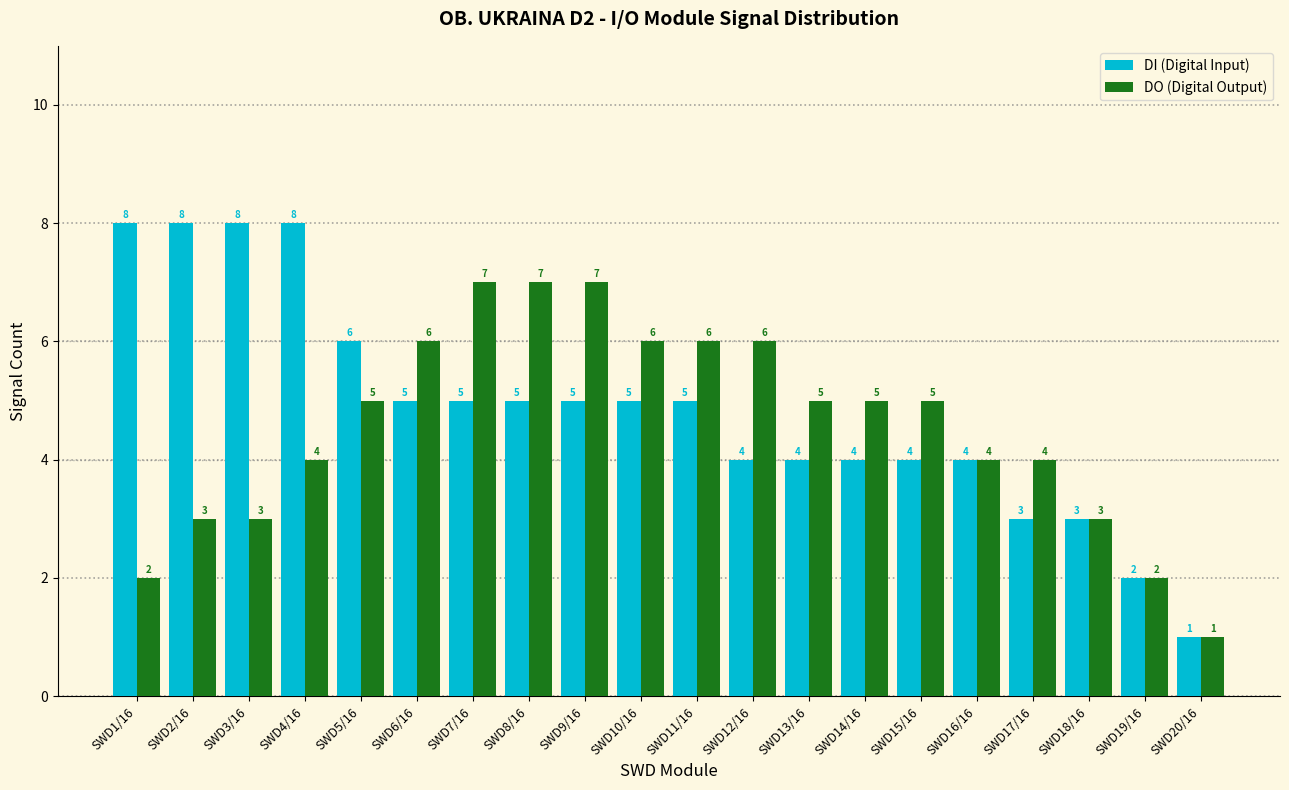

What value does the DO (Digital Output) series have at SWD6/16?

6